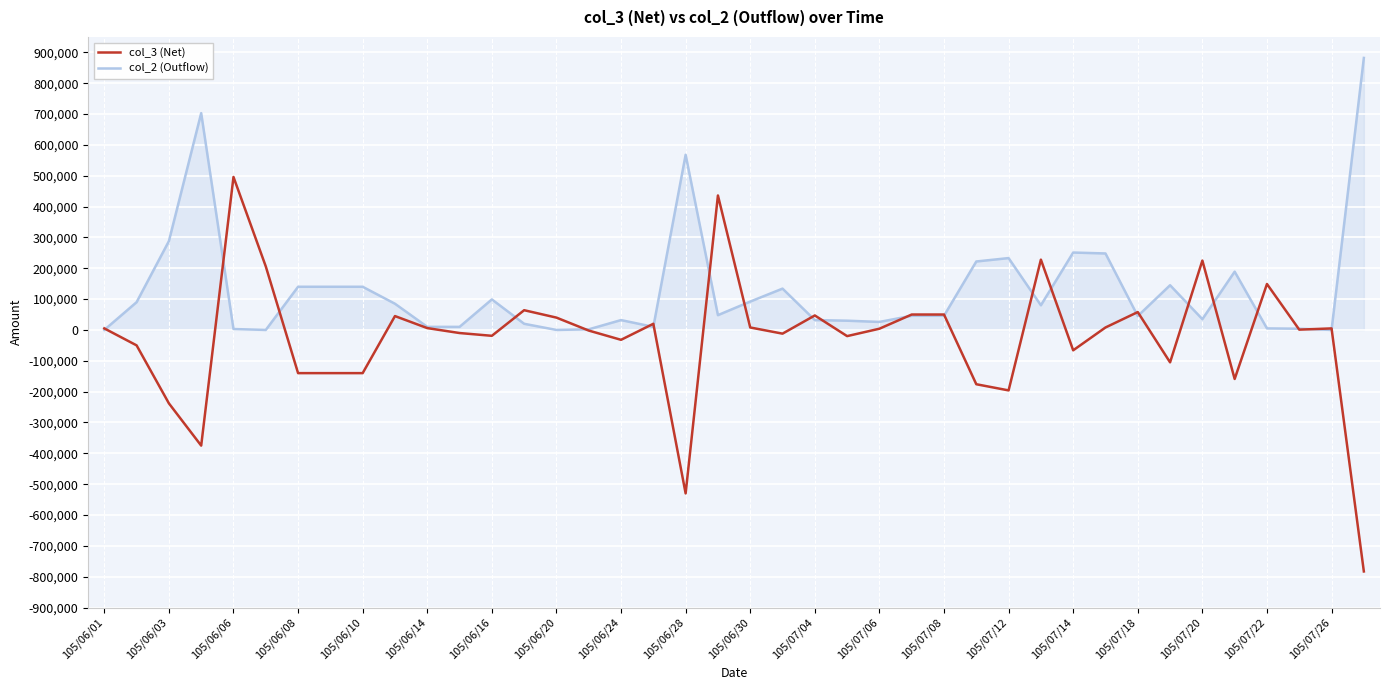

True or false: col_3 (Net) and col_2 (Outflow) intersect in this chart.

True